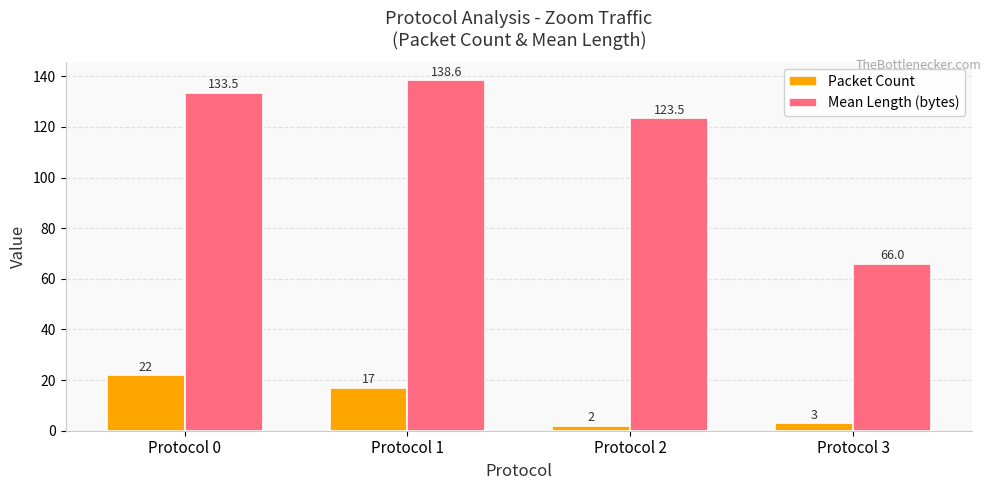

At how many categories does at least one series exceed 79?

3